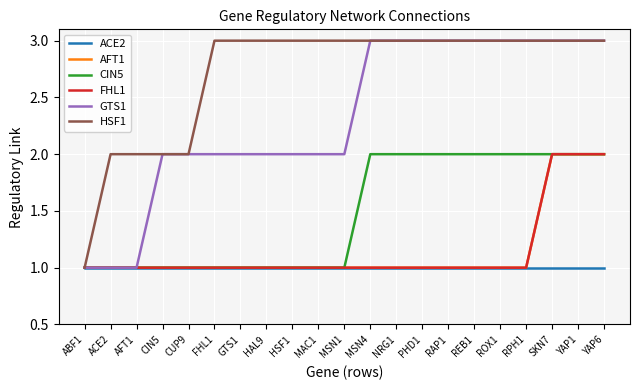

What is the average value of the HSF1 series?

3